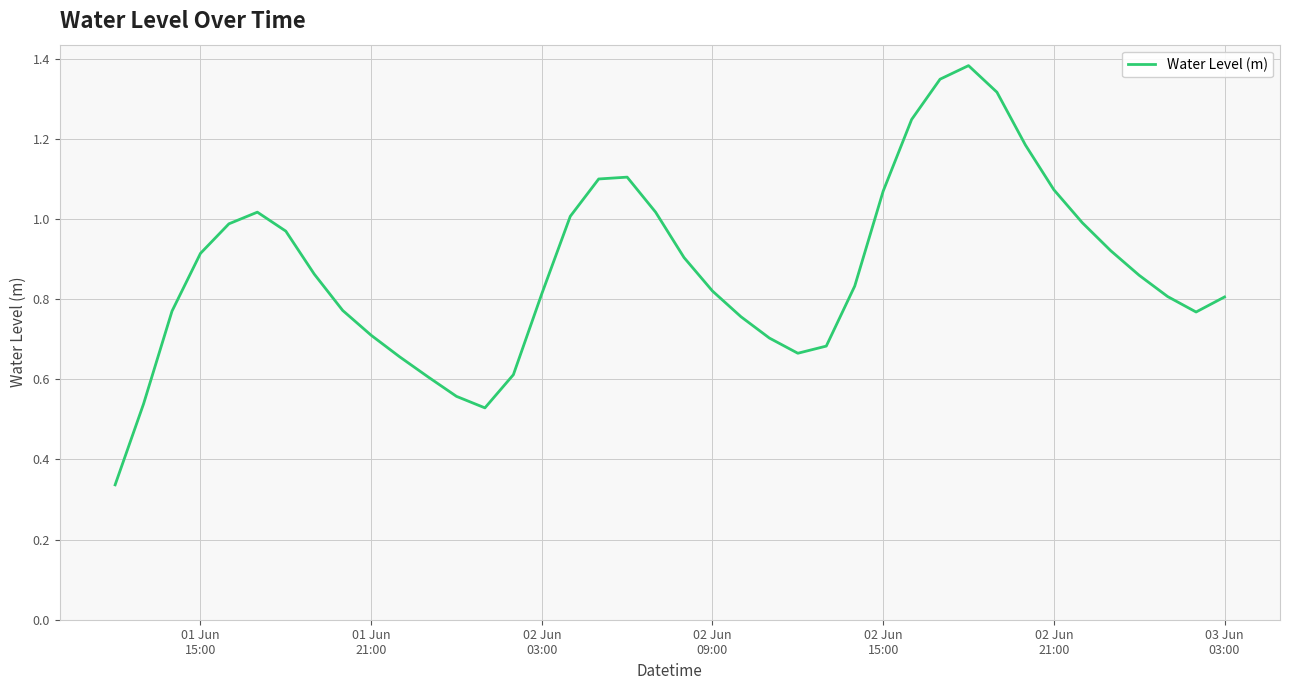

How many interior local peaks (higher than both neighbors) does the data have?

3